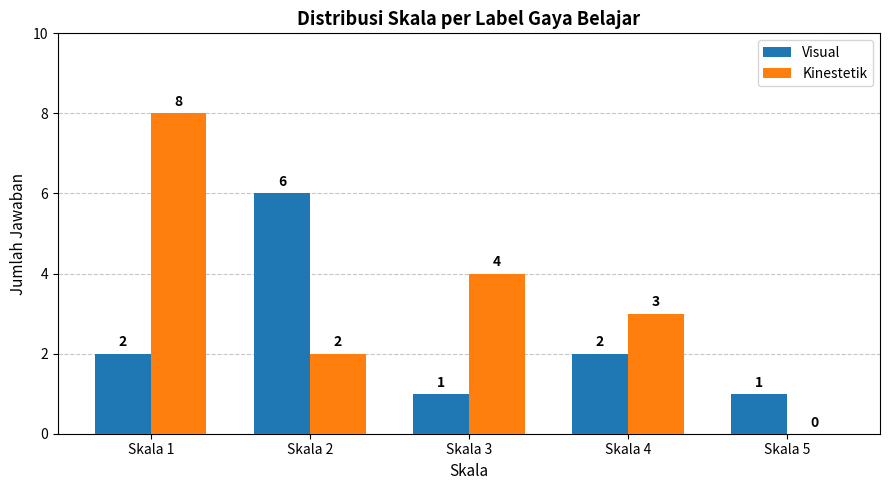

Does the chart contain stacked bars?

No